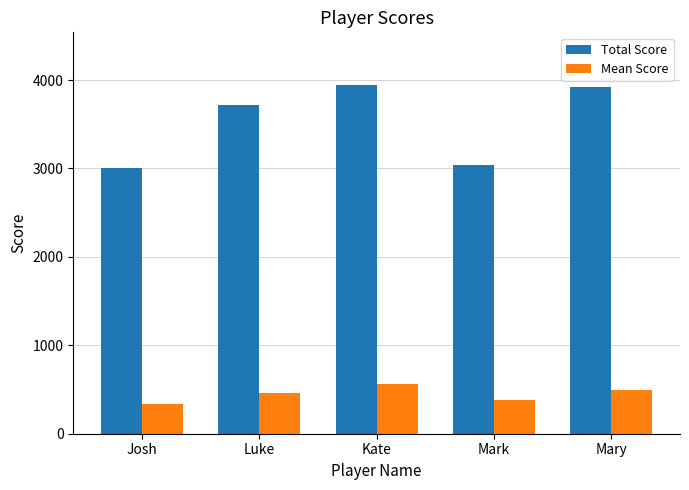

What is the approximate value of Total Score at Mary?

3924.0